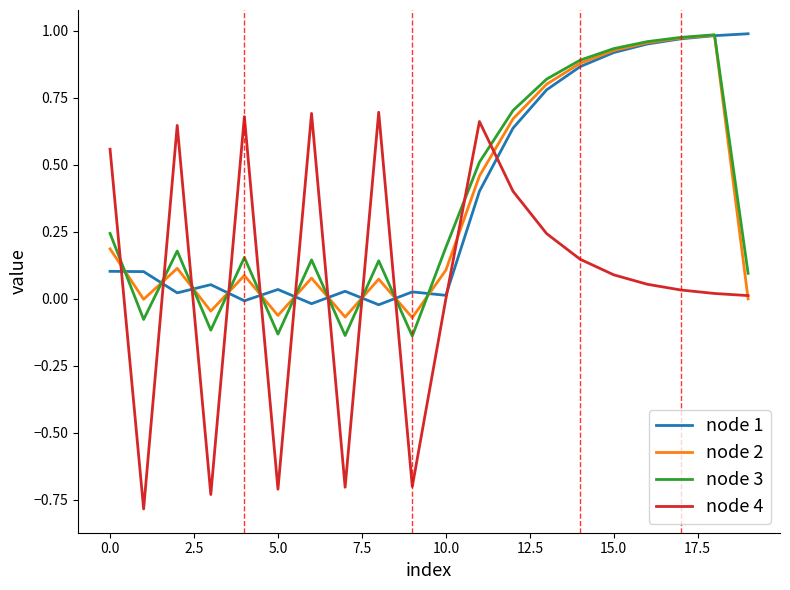

True or false: node 2 and node 1 intersect in this chart.

True